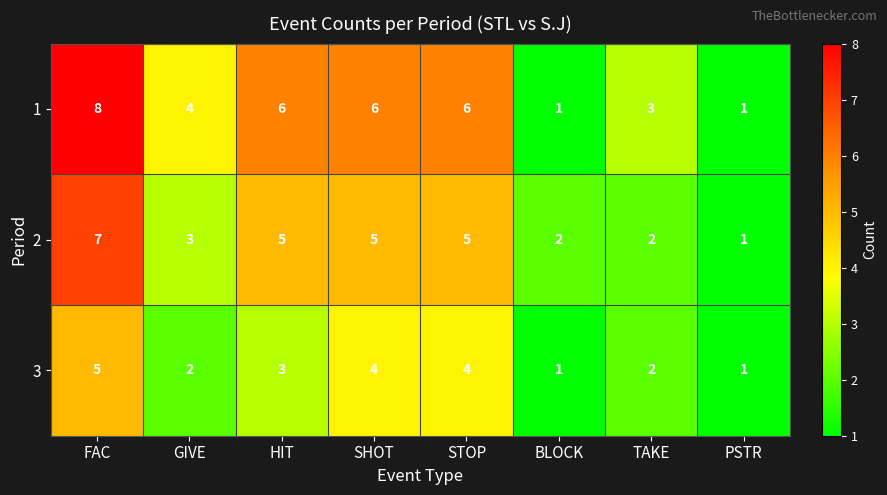

Reading left to right, extract all data points from this chart.

1: 8	4	6	6	6	1	3	1
2: 7	3	5	5	5	2	2	1
3: 5	2	3	4	4	1	2	1